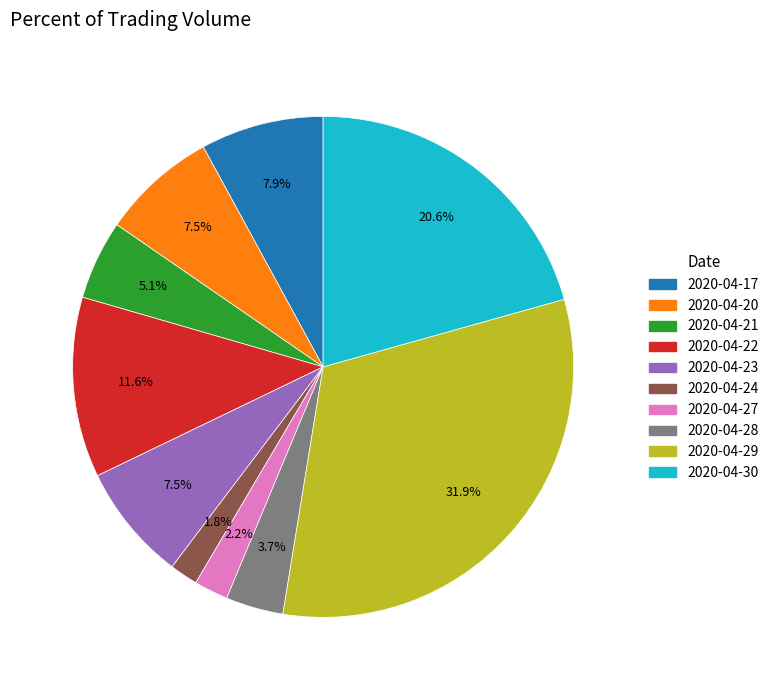

Do 2020-04-24 and 2020-04-22 together represent more than half of the pie?

No